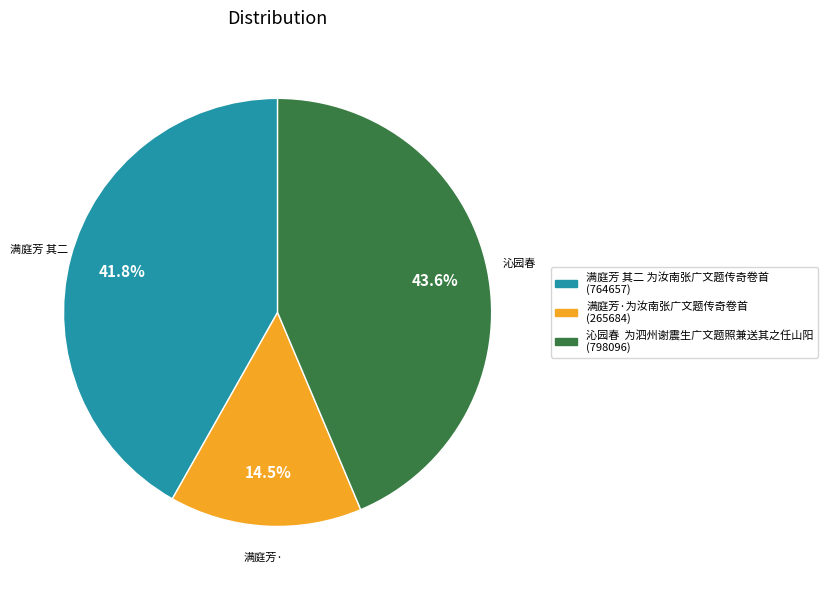

To the nearest percent, what is the difference between the 满庭芳 其二 为汝南张广文题传奇卷首 and 满庭芳·为汝南张广文题传奇卷首 slice percentages?

27%